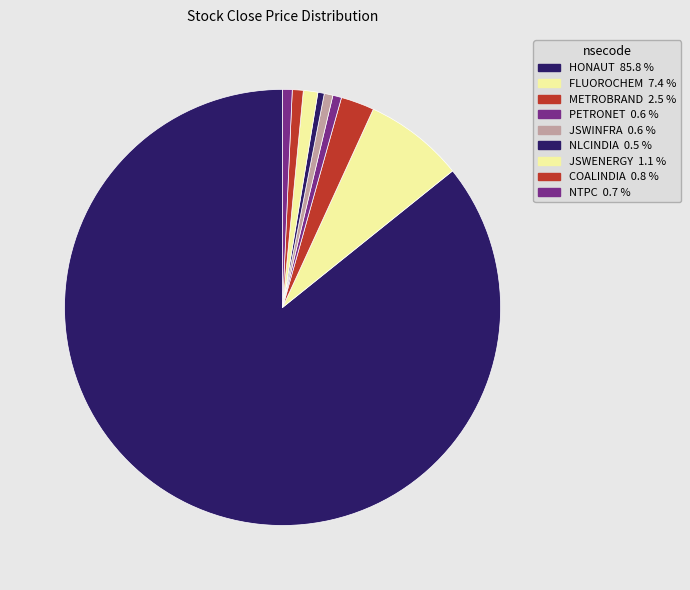

Approximately how many times larger is the value at NTPC compared to JSWINFRA?

1.1